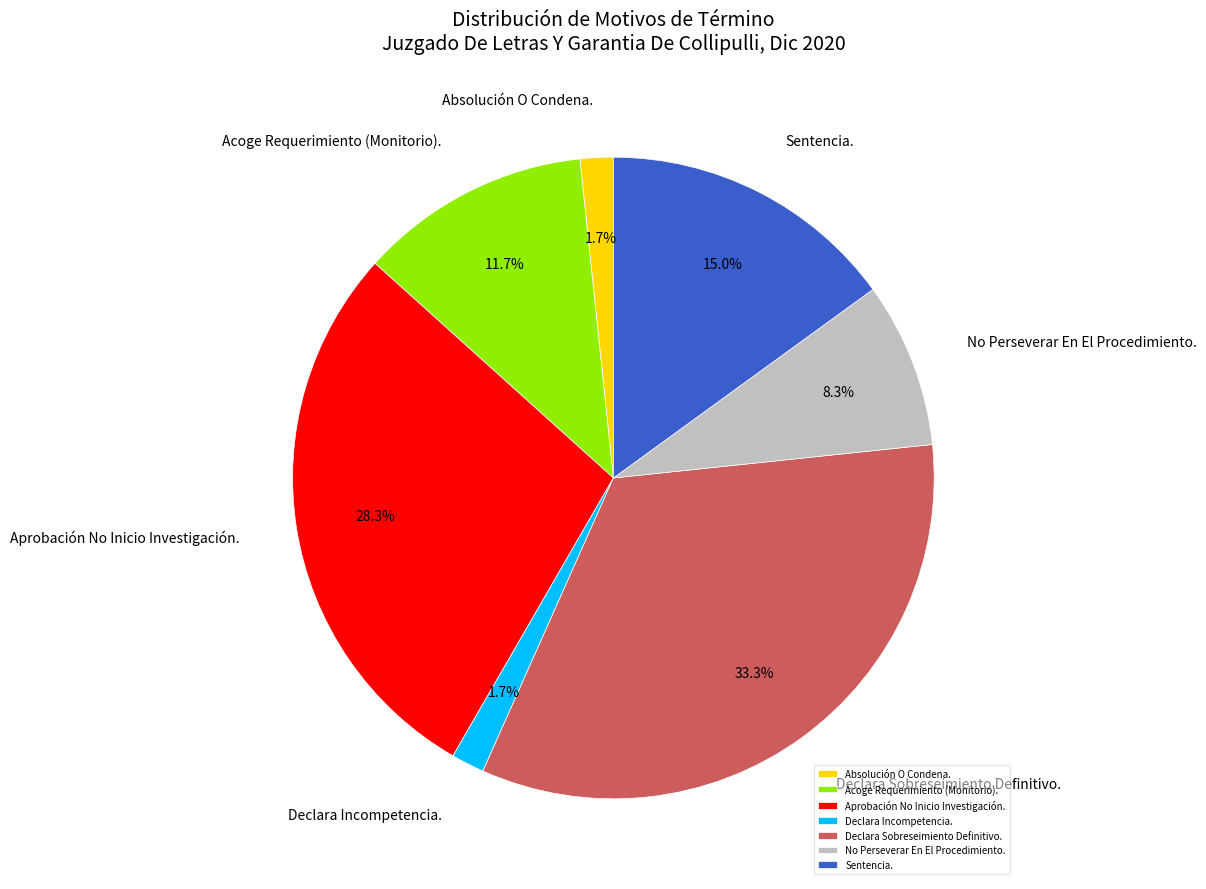

How many segments does this pie chart have?

7